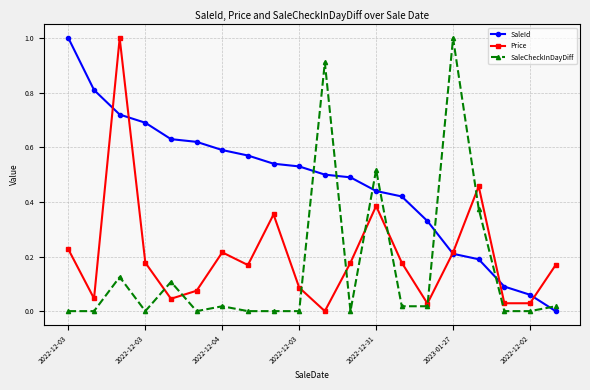

Rank the series by their average value, from highest to lowest.

SaleId, Price, SaleCheckInDayDiff